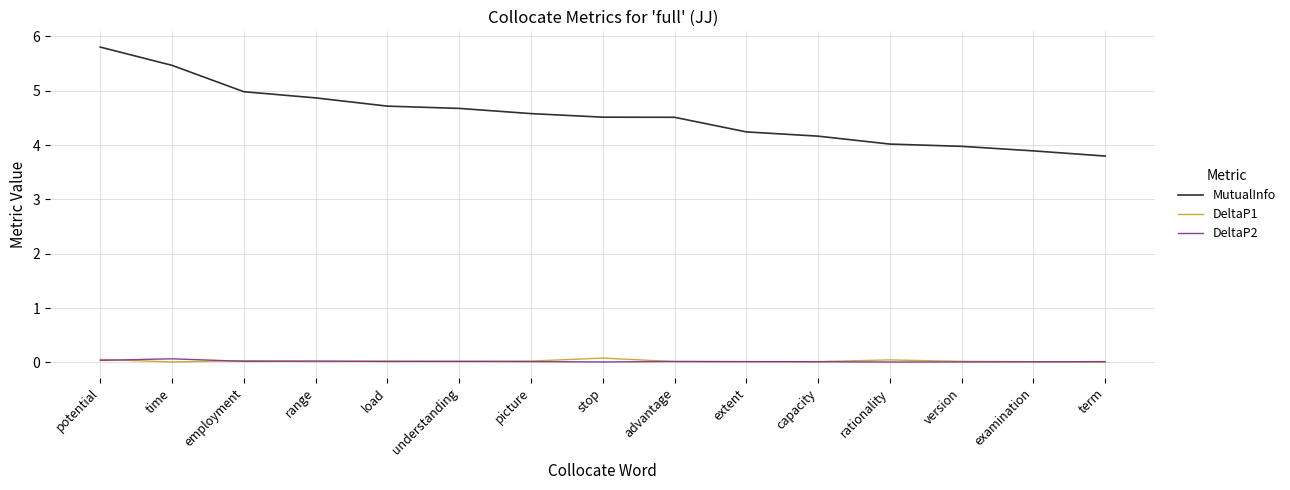

What is the sum of the MutualInfo values at time and potential?

11.3